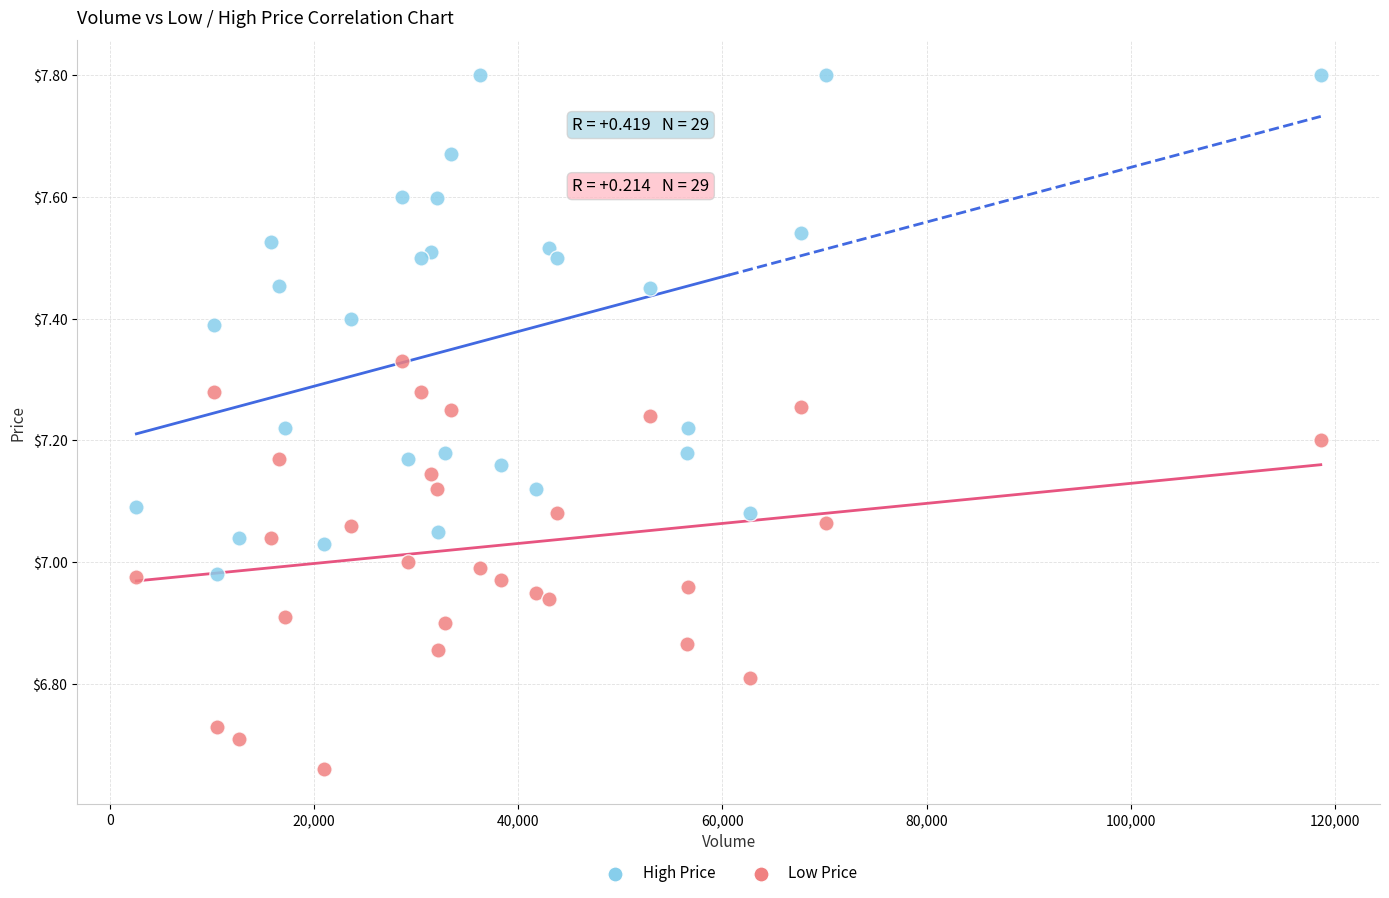

Which series contains the highest Y value?

High Price